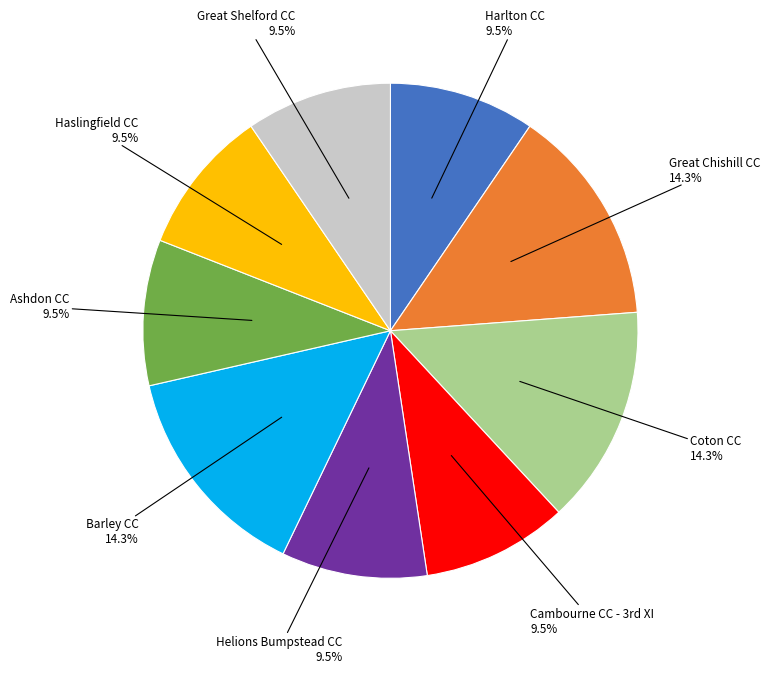

How many segments does this pie chart have?

9